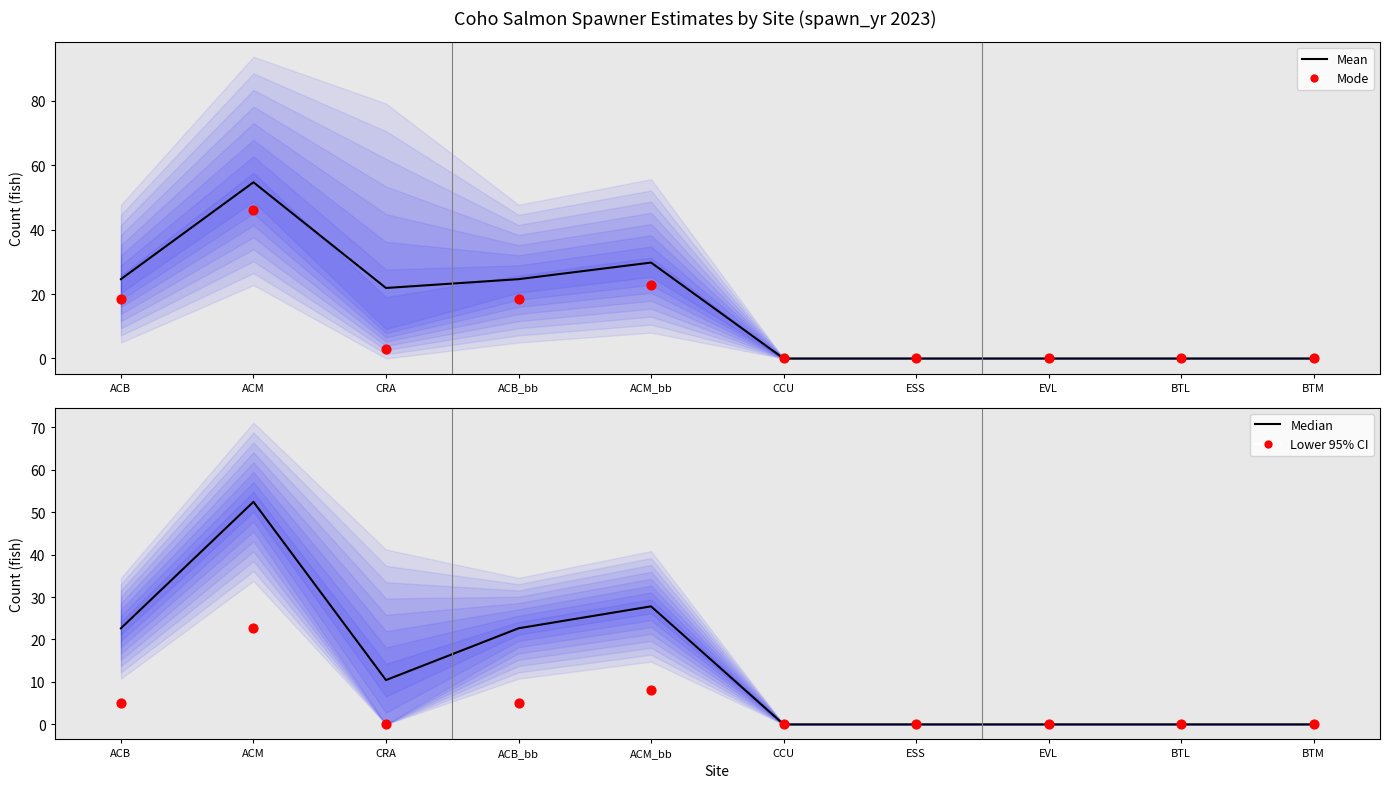

Which series has the widest spread of Y values?

Mean